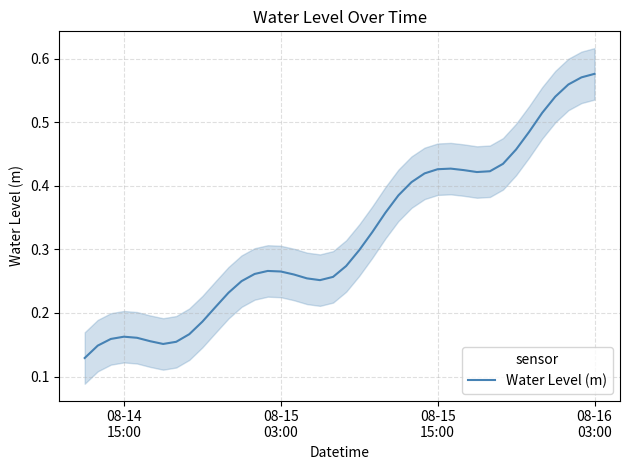

True or false: the data has more than 0 interior local peaks.

True